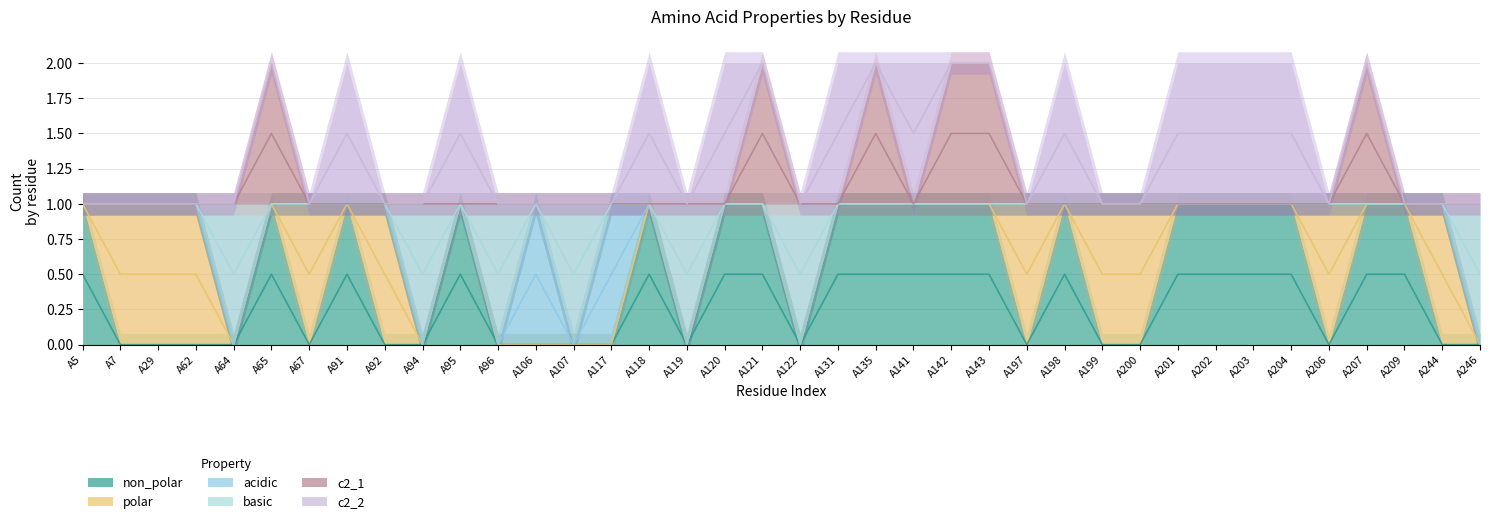

At which label is basic closest to 0?

A64